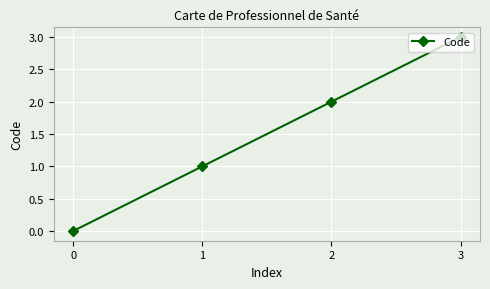

The value at 0 is -2. True or false?

False